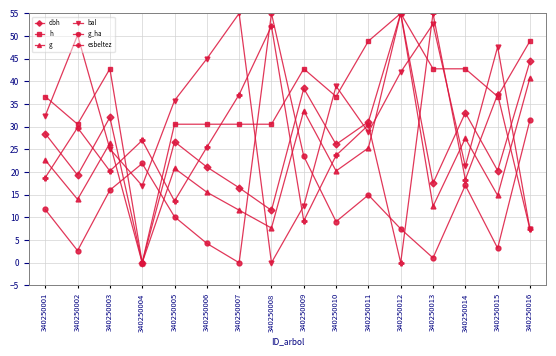

Between 340250001 and 340250009, which series saw the biggest shift?

bal